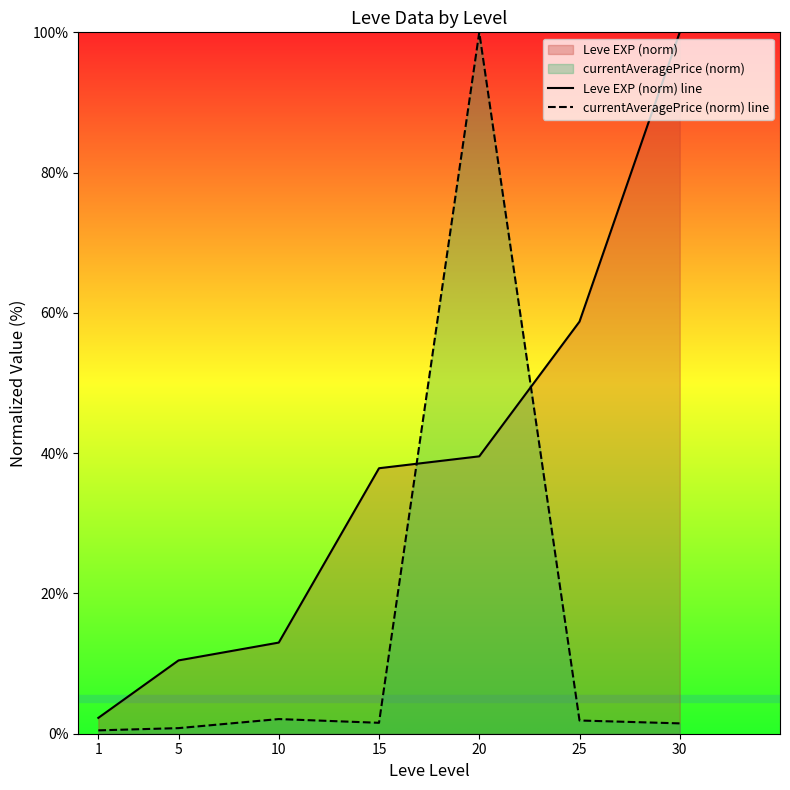

What is the approximate value of Leve EXP (norm) line at 5?

10.5